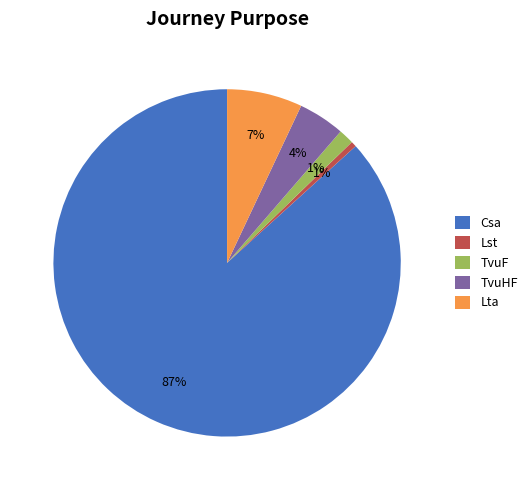

Is there any slice that represents more than half of the pie?

Yes